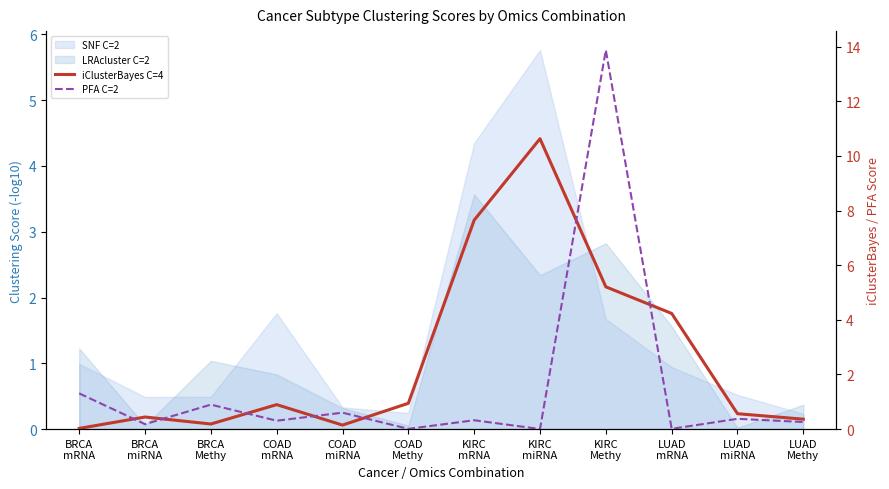

Which series has the largest total across all categories?

iClusterBayes C=4